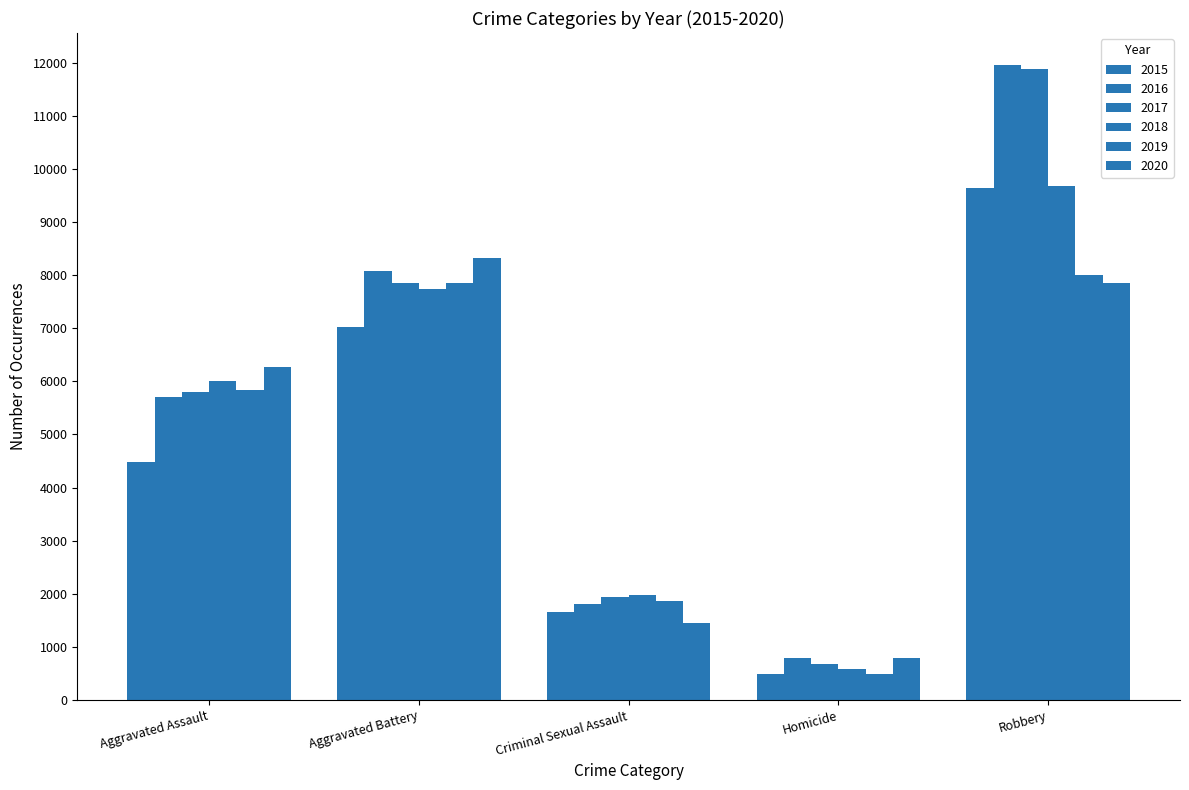

At how many categories does at least one series exceed 7387?

2